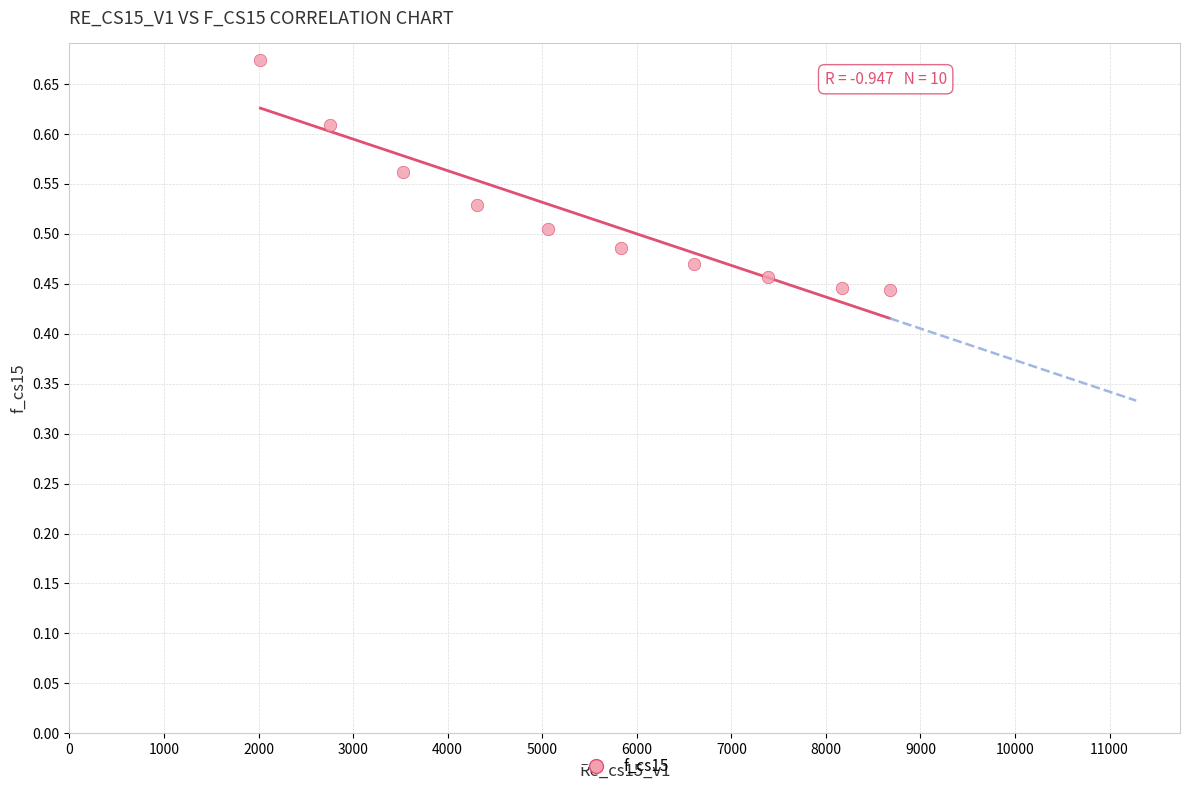

What is the range of X values (max minus min)?

6658.3